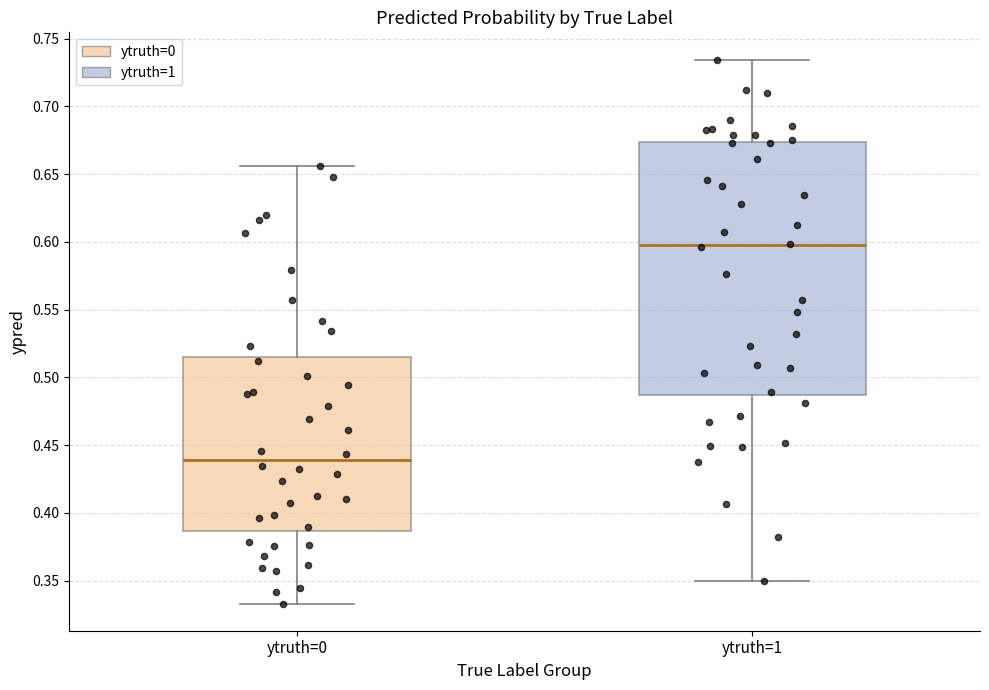

Which box is the tallest, from its lower edge to its upper edge?

ytruth=1